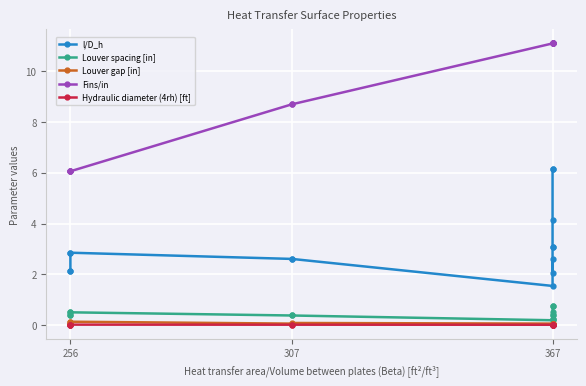

Does the chart display data point markers on the line(s)?

Yes